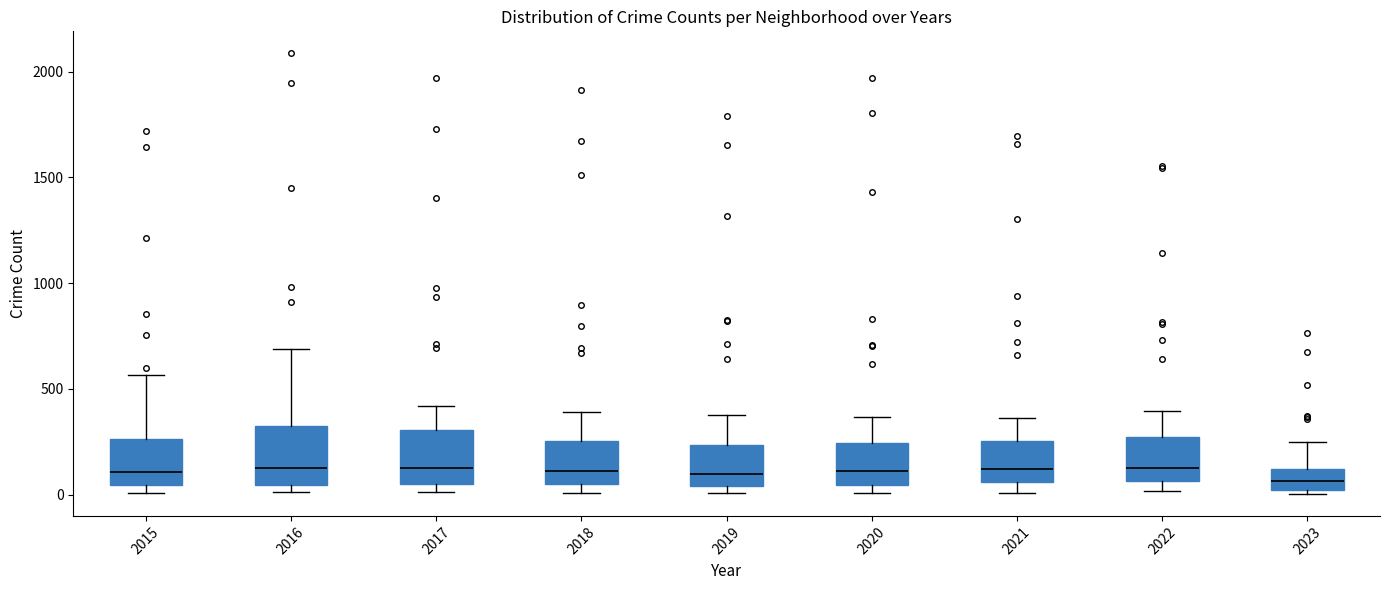

Where does the median line of the box at x = 2019 sit on the y-axis? The values are not printed on the chart, so give them approximately, as read against the axis.

100